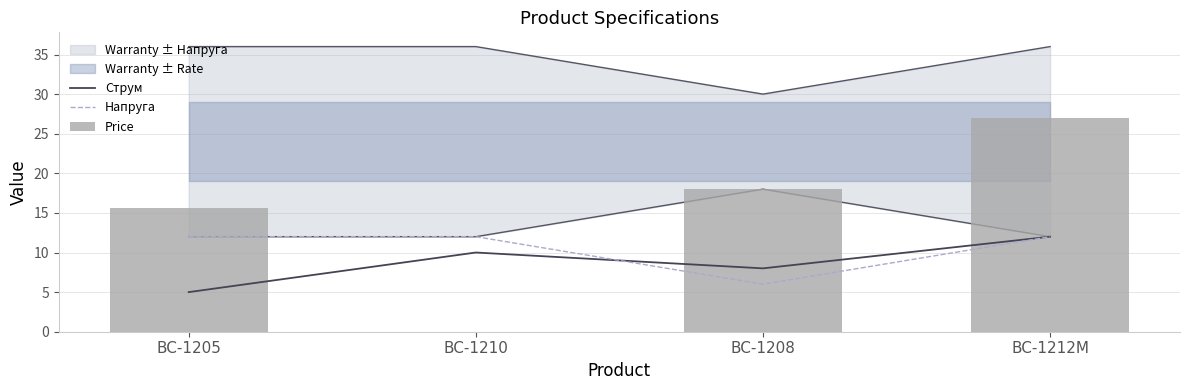

What is the label of the 1st bar from the left?

BC-1205